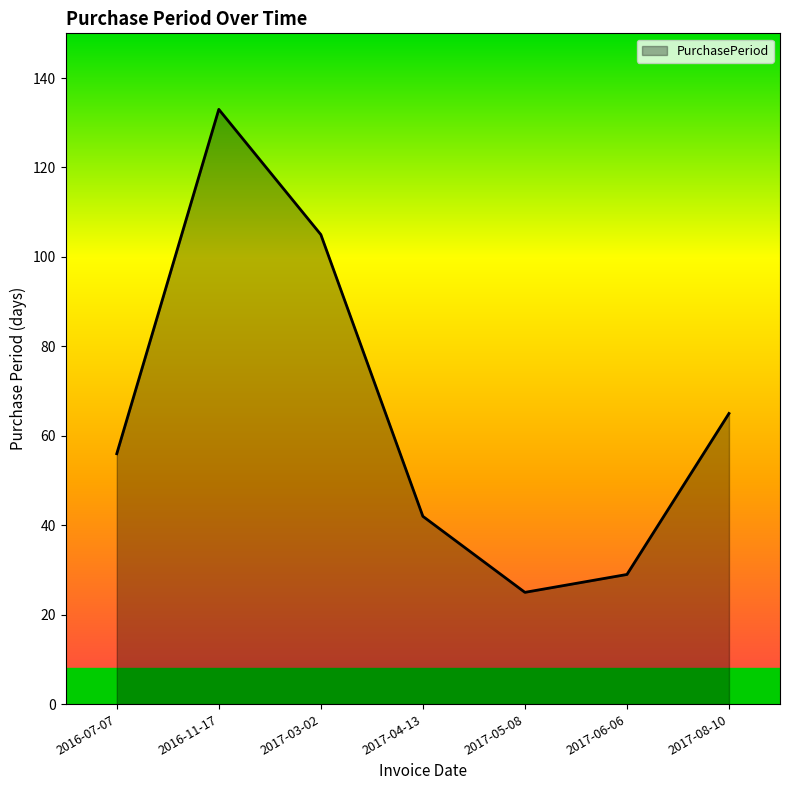

Reading left to right, extract all data points from this chart.

2016-07-07=56	2016-11-17=133	2017-03-02=105	2017-04-13=42	2017-05-08=25	2017-06-06=29	2017-08-10=65